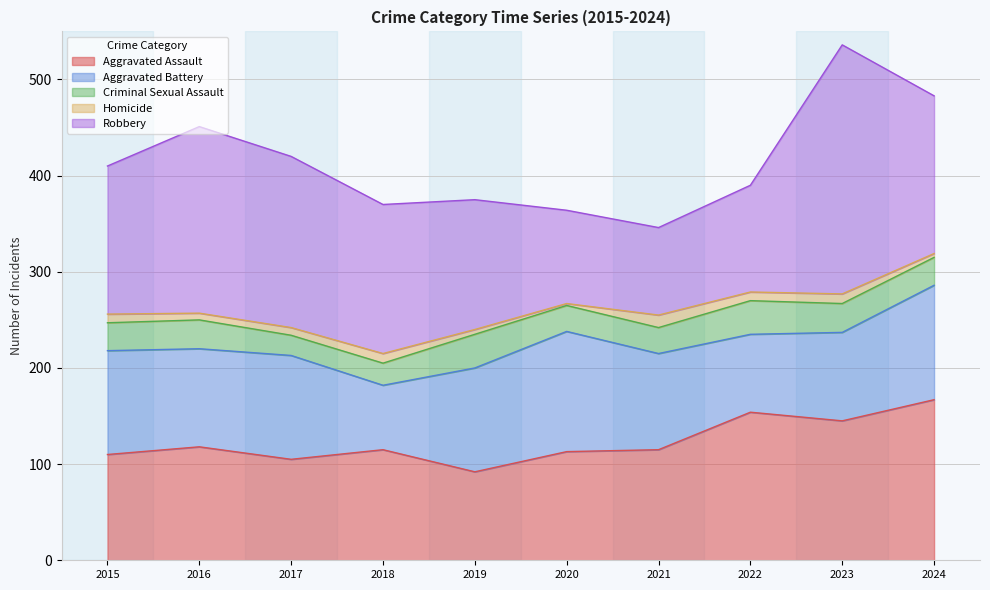

True or false: Homicide has a value of 5 at 2022.

False